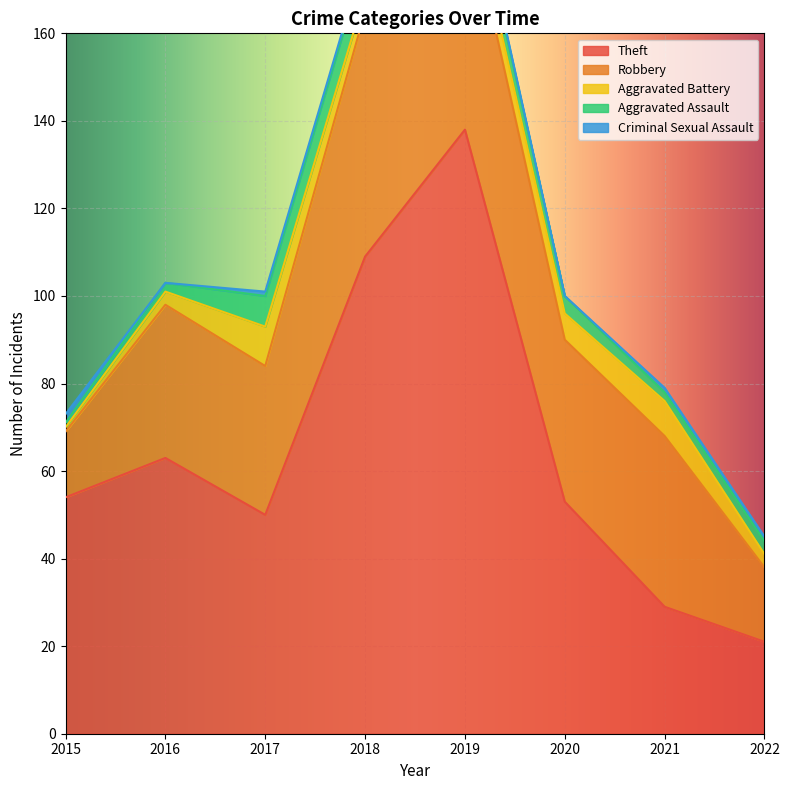

Reading left to right, list all the values displayed in this chart.

Theft: 54	63	50	109	138	53	29	21
Robbery: 15	35	34	56	54	37	39	17
Aggravated Battery: 1	3	9	4	5	6	8	3
Aggravated Assault: 1	2	7	8	5	4	2	3
Criminal Sexual Assault: 2	0	1	1	1	0	1	1